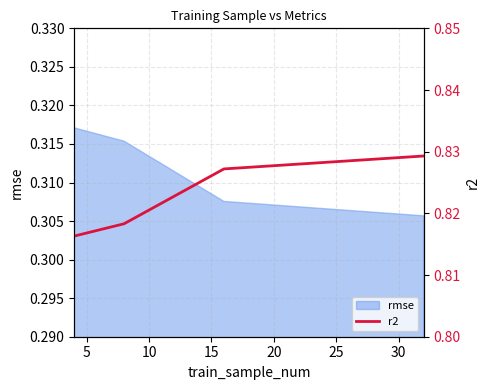

How many rmse values are between 0 and 1?

4